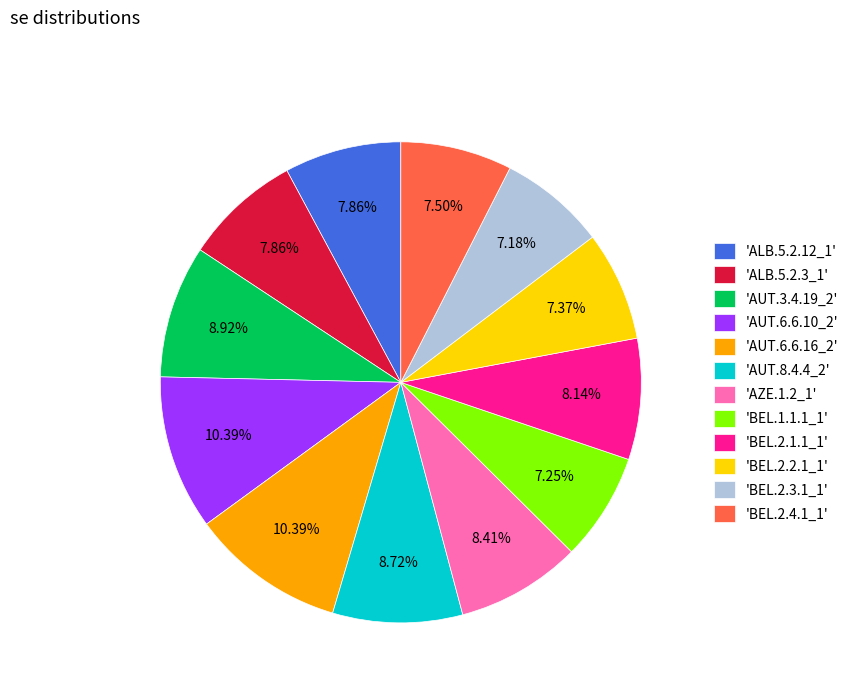

How many slices are in this pie chart?

12